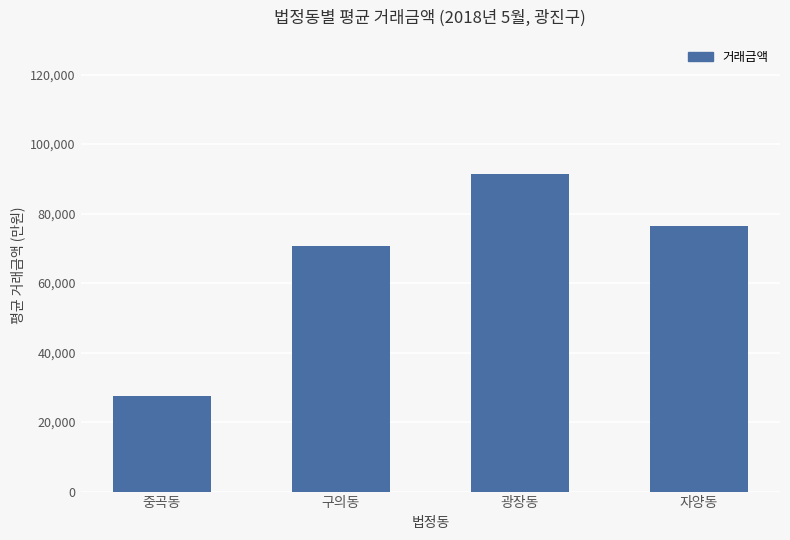

Read the value at 구의동.

70741